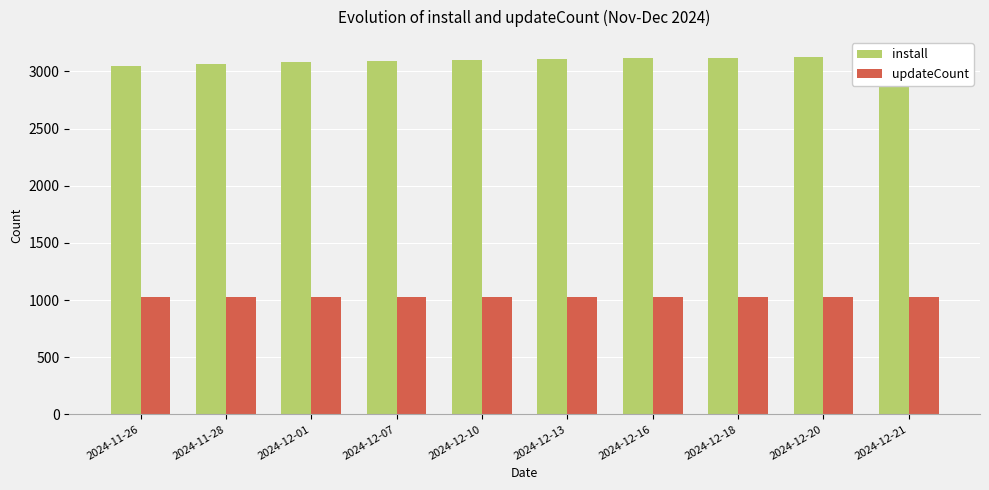

True or false: updateCount has a value of 1030 at 2024-12-13.

True